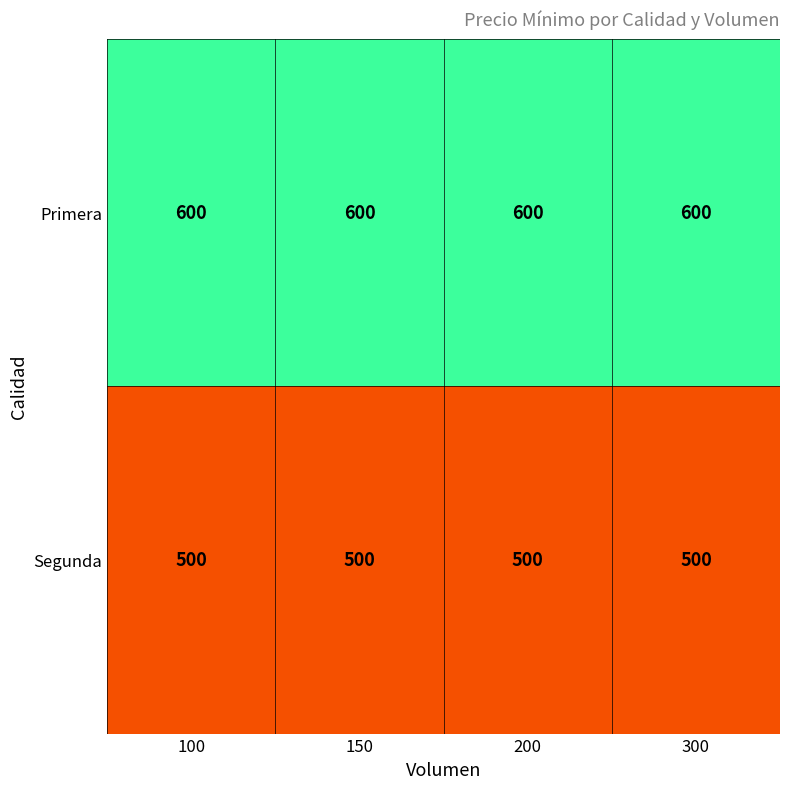

At how many categories does at least one series exceed 576?

4